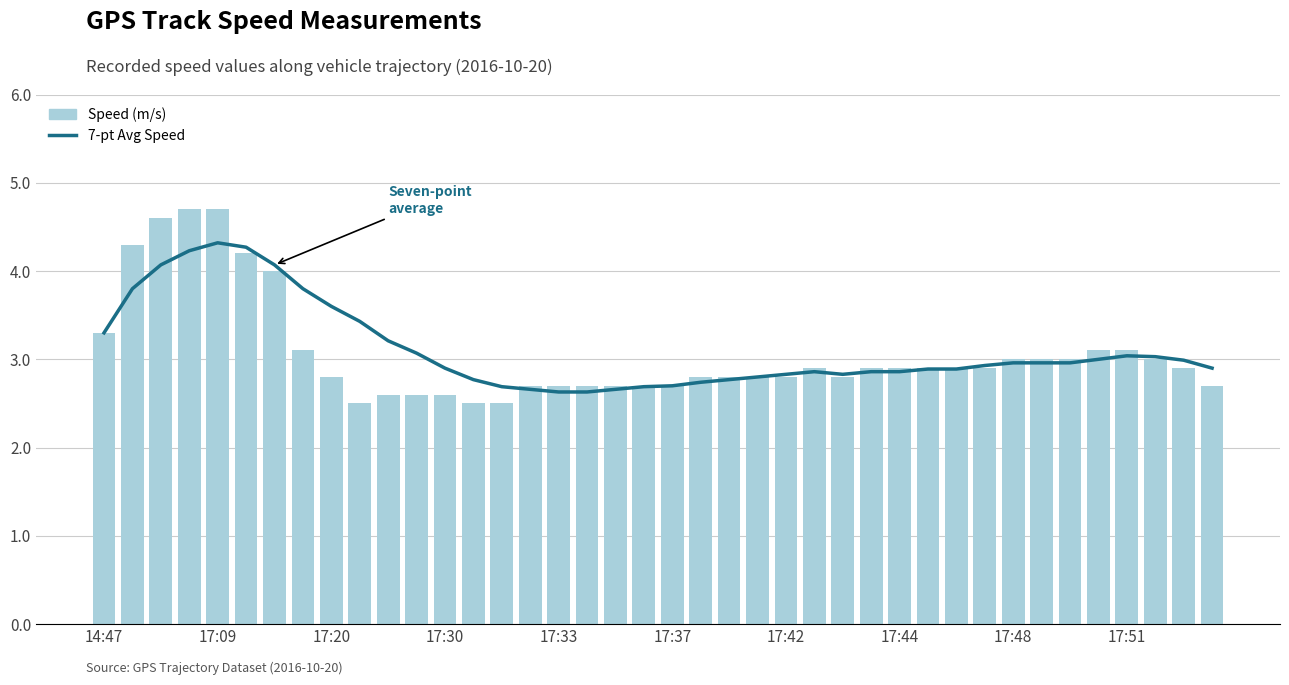

What is the value of the Speed (m/s) bar at the 4th from the left?

4.7